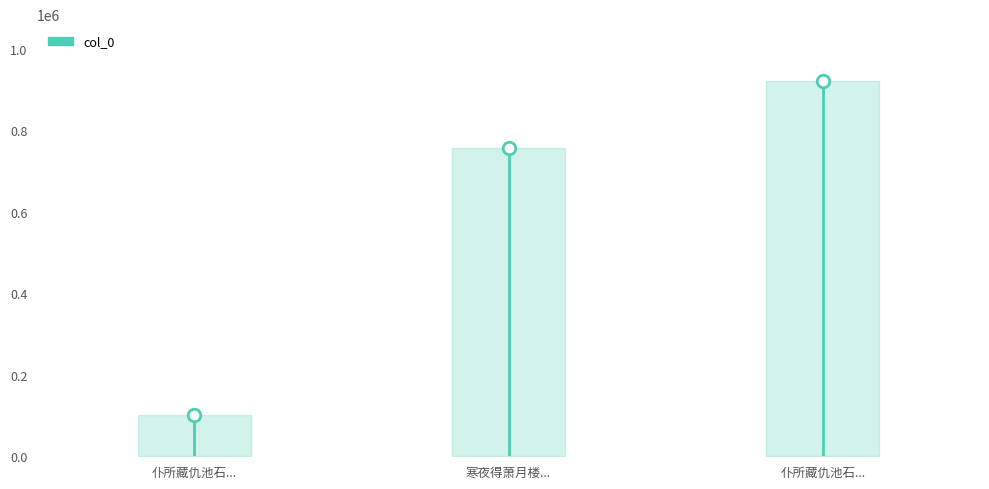

What is the difference between the values at 仆所藏仇池石，希代之宝也，王晋卿以小诗借观，意在于夺，仆不敢不借，然以此诗先之 and 仆所藏仇池石希代之宝也王晋卿以小诗借观?

819546